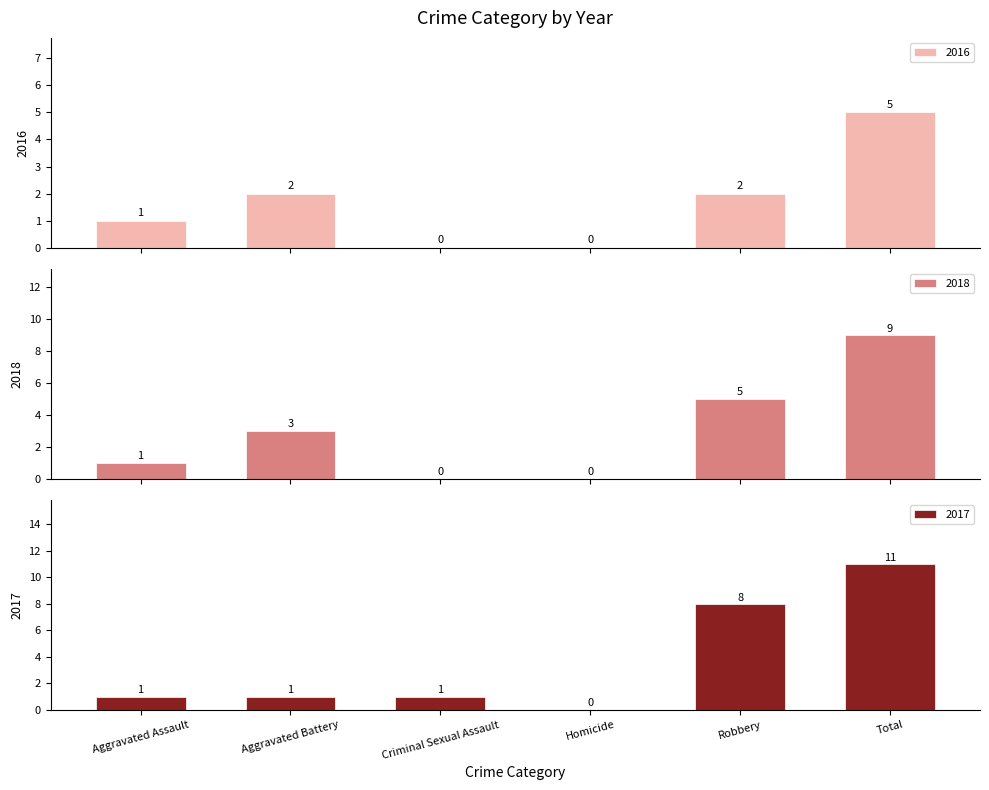

Read the 2017 value at Robbery, to the nearest 10.

10